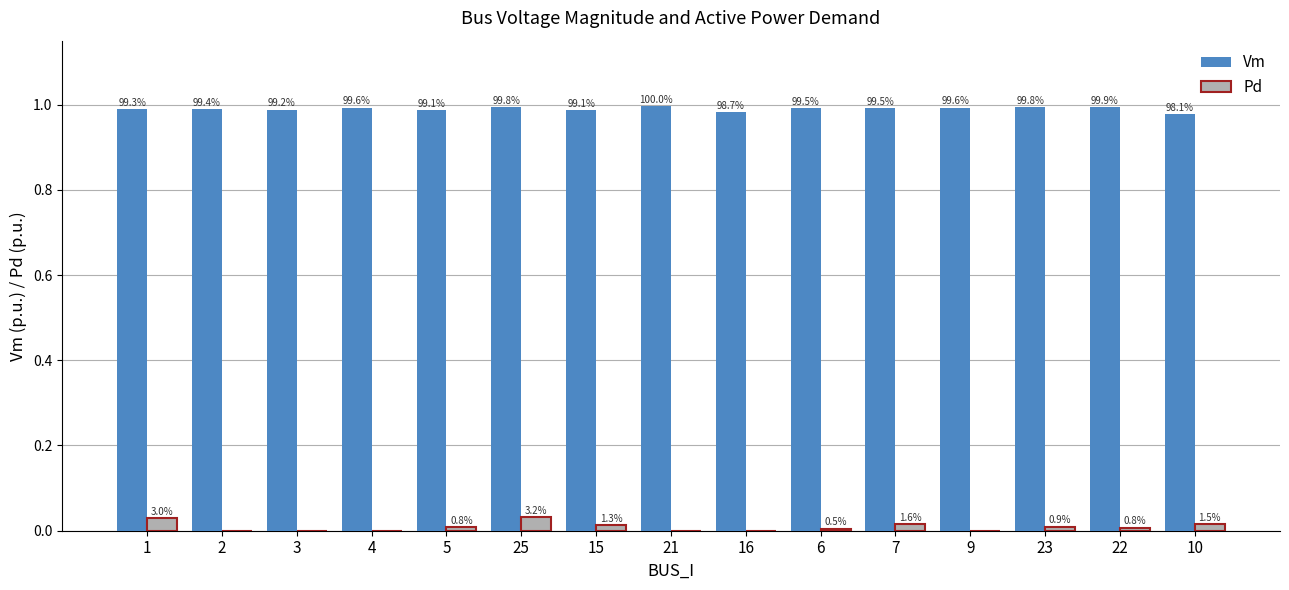

The Vm series shows 1.5 at 6. True or false?

False